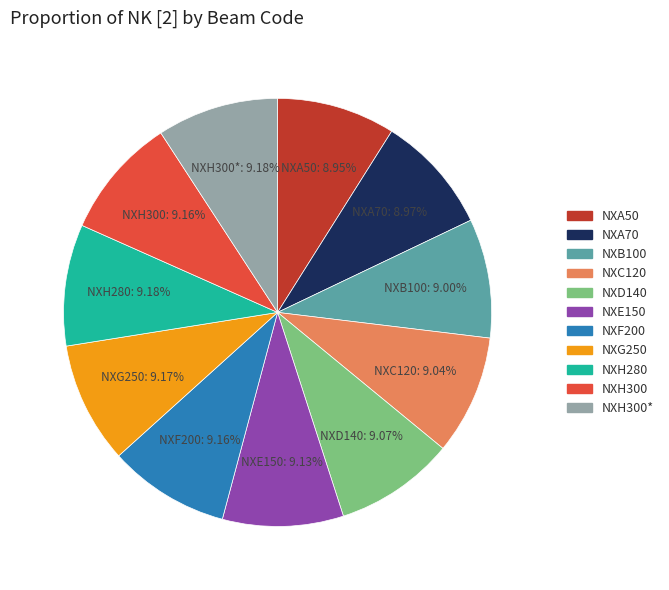

Is there any slice that represents more than half of the pie?

No